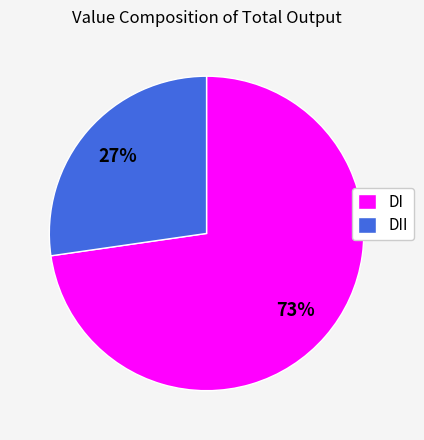

To the nearest percent, what is the average slice percentage?

50%